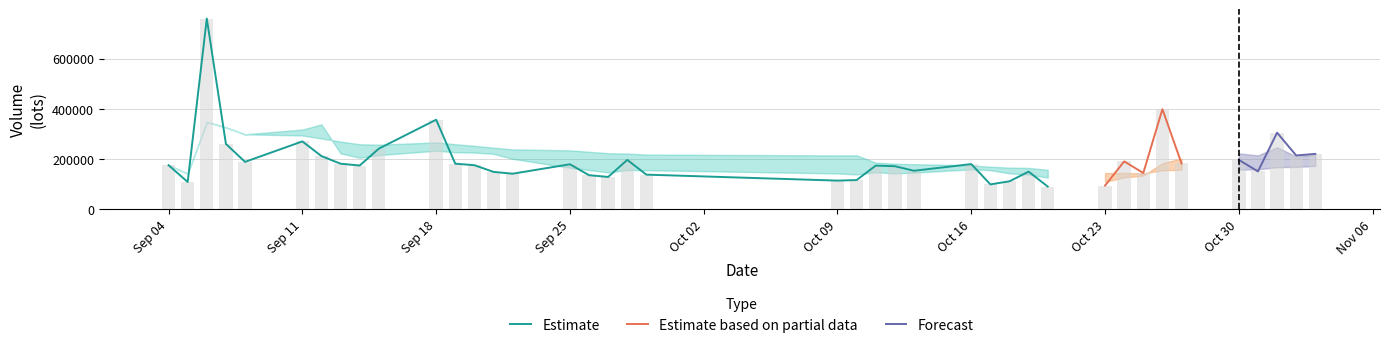

At which label is Estimate closest to 424448?

Sep 18